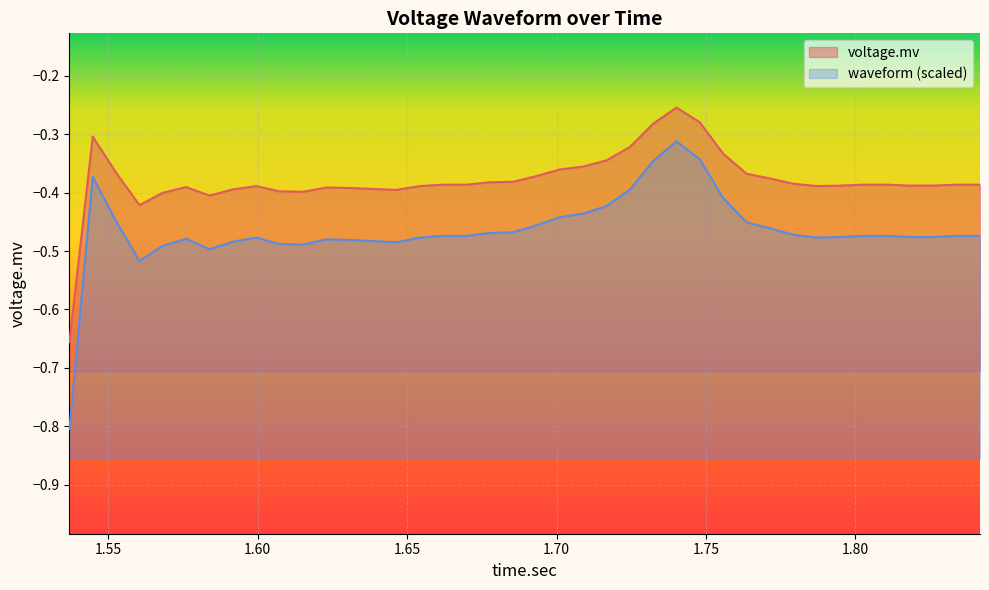

The chart shows a value of -0.5 at 28. True or false?

False